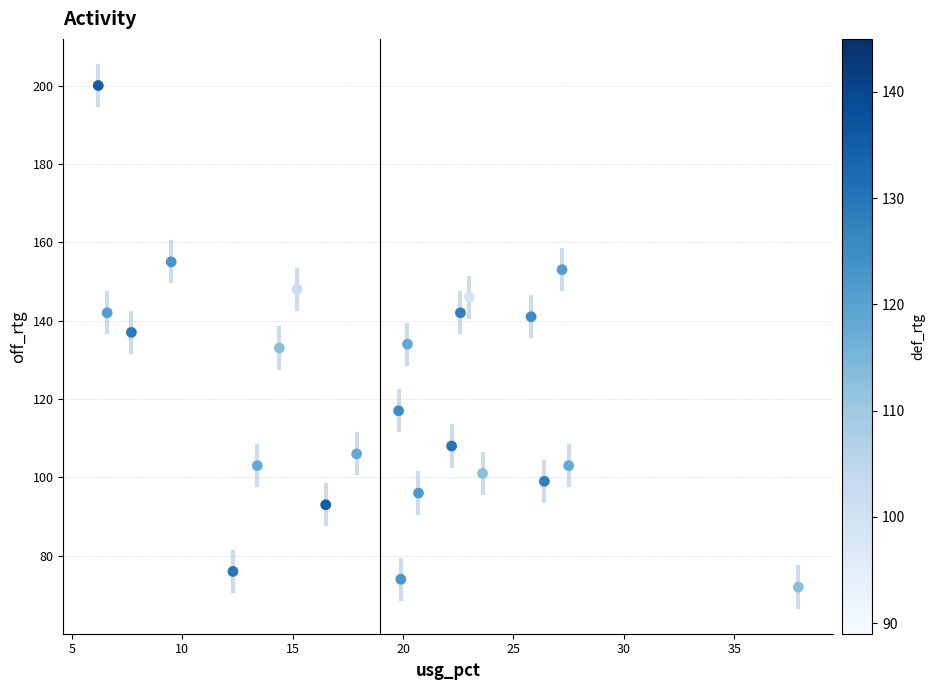

What is the range of Y values (max minus min)?

128